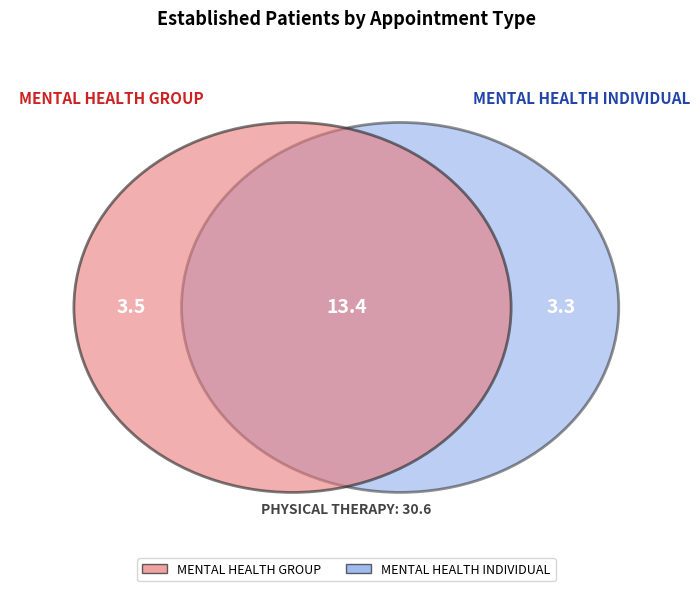

Is it true that PHYSICAL THERAPY is 48% of the pie?

False